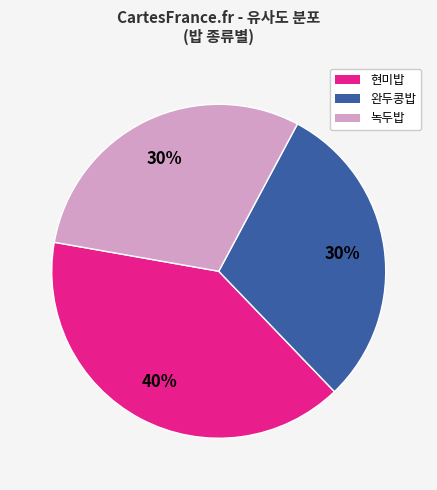

What percentage is the 녹두밥 slice, to the nearest percent?

30%